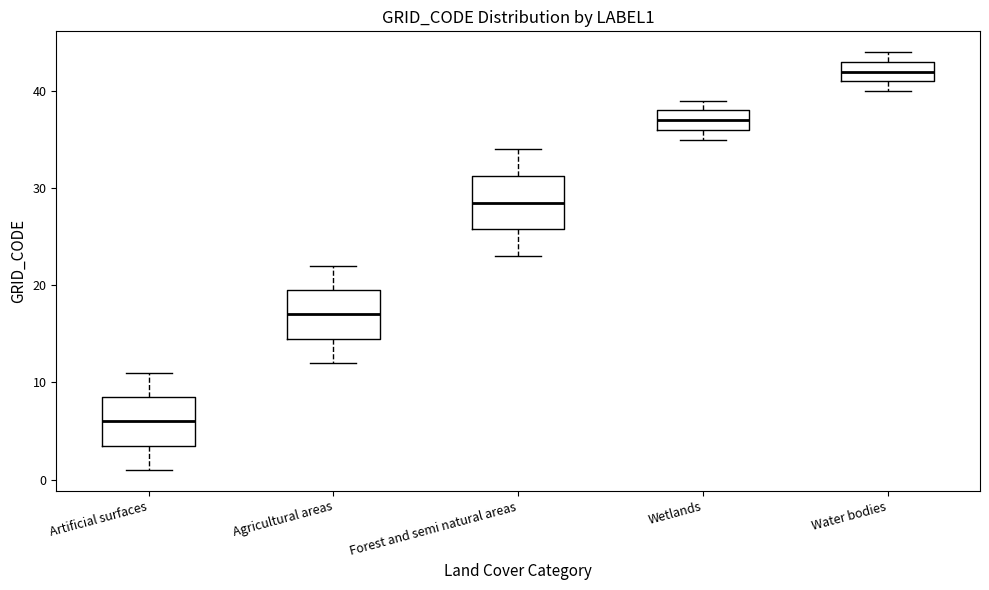

Which box's median line is the lowest?

Artificial surfaces